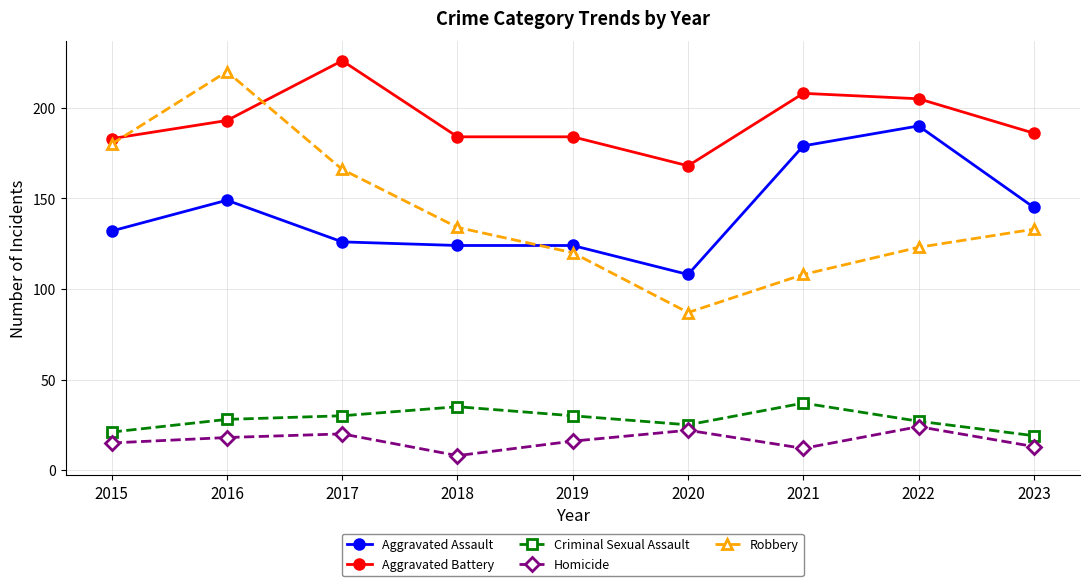

Reading left to right, extract all data points from this chart.

Aggravated Assault: 132	149	126	124	124	108	179	190	145
Aggravated Battery: 183	193	226	184	184	168	208	205	186
Criminal Sexual Assault: 21	28	30	35	30	25	37	27	19
Homicide: 15	18	20	8	16	22	12	24	13
Robbery: 180	220	166	134	120	87	108	123	133